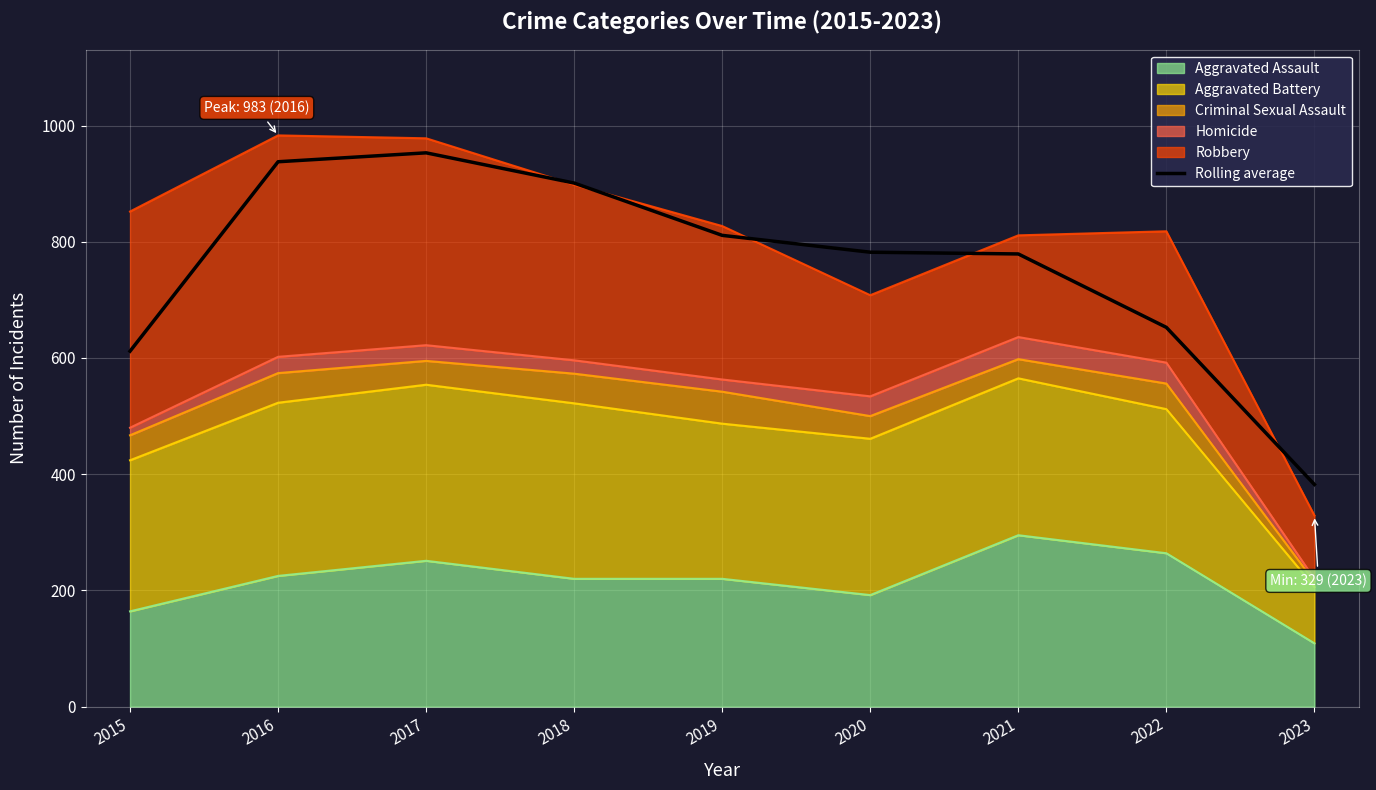

What is the value of the 2nd point from the left?

937.7